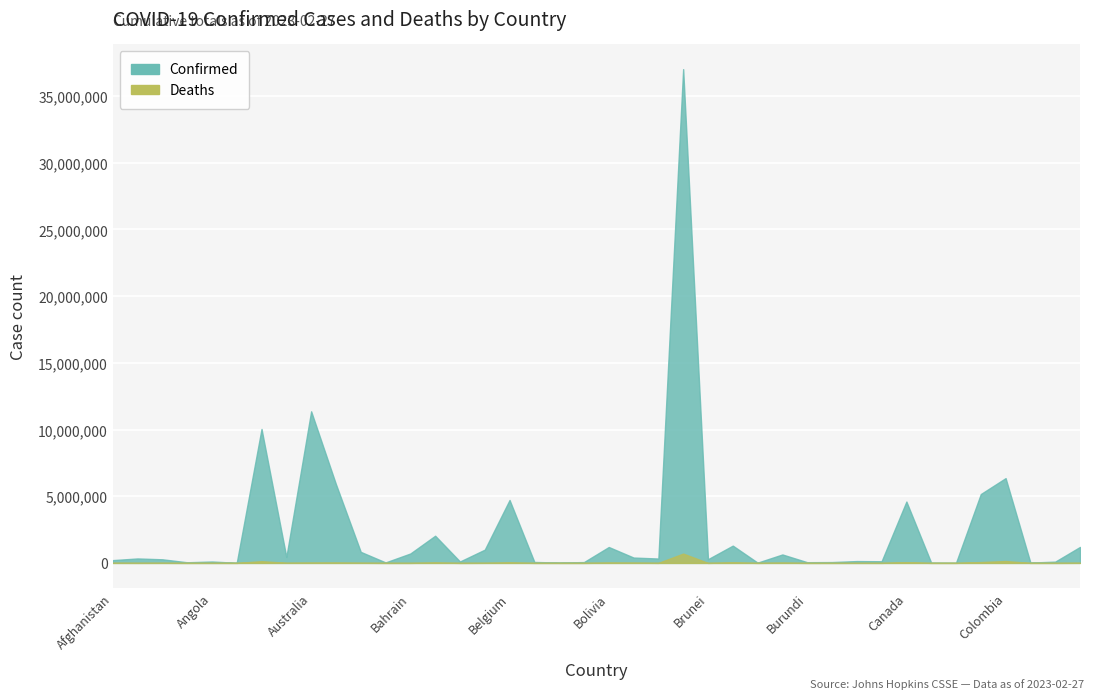

What is the maximum value for Confirmed?

37020531